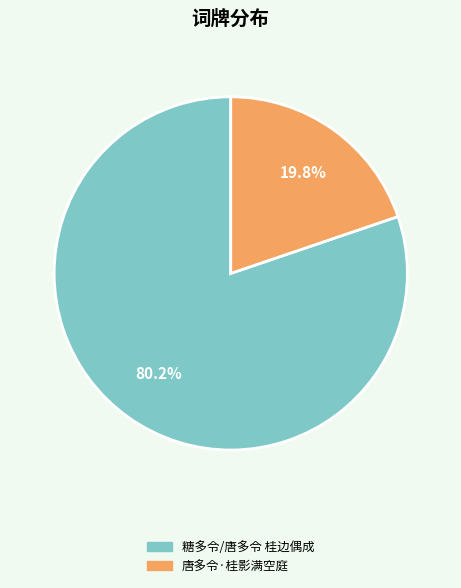

Is it true that 唐多令·桂影满空庭 is 25% of the pie?

False